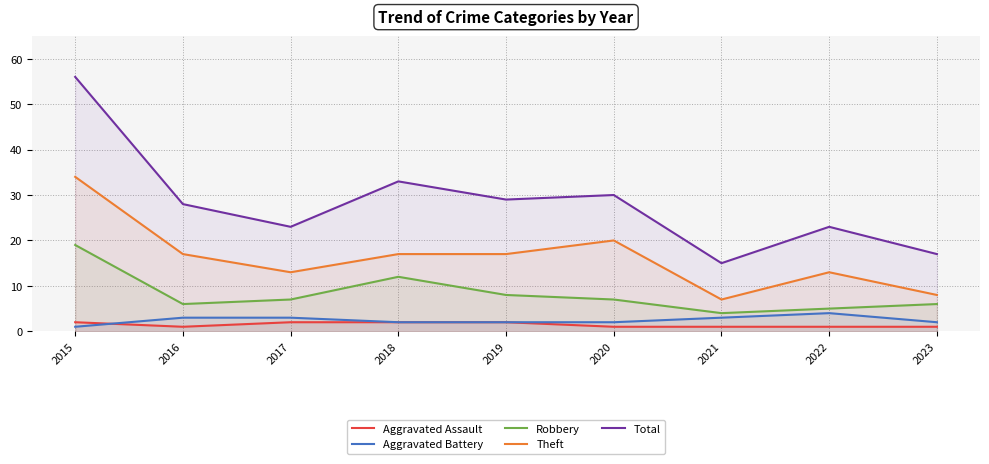

Reading left to right, what are all the values shown in this chart?

Aggravated Assault: 2	1	2	2	2	1	1	1	1
Aggravated Battery: 1	3	3	2	2	2	3	4	2
Robbery: 19	6	7	12	8	7	4	5	6
Theft: 34	17	13	17	17	20	7	13	8
Total: 56	28	23	33	29	30	15	23	17